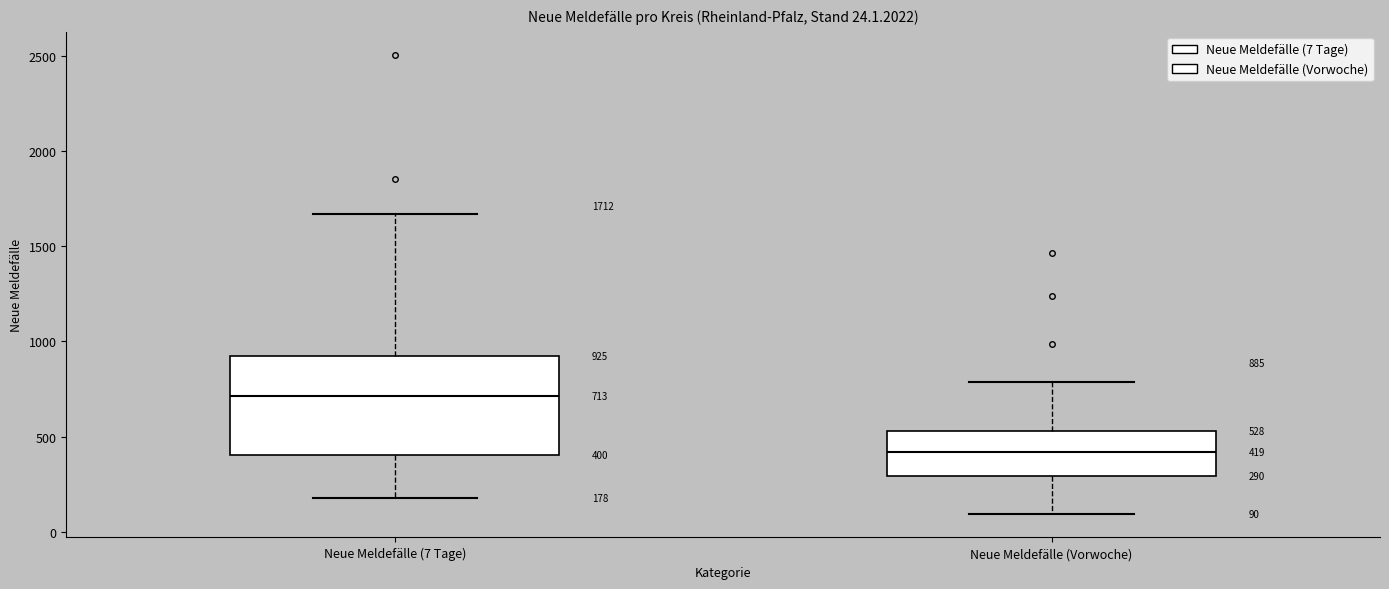

Which box's median line is the lowest?

Neue Meldefälle (Vorwoche)